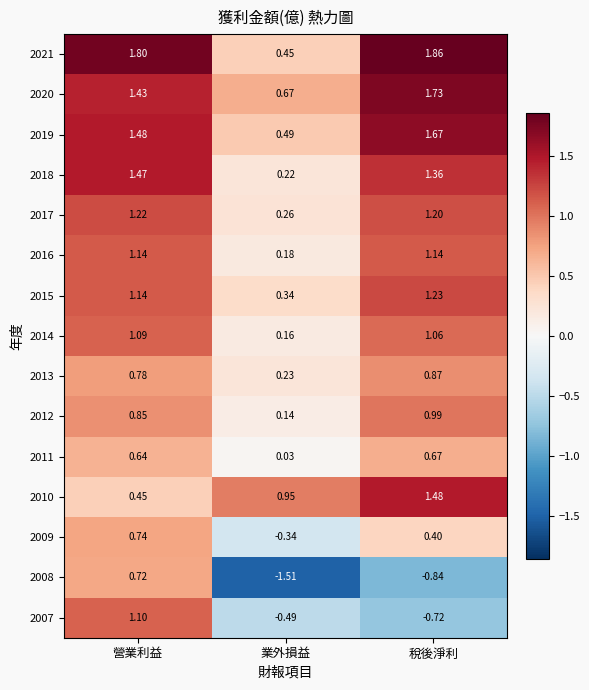

What is the total value across all series at 稅後淨利?

14.1